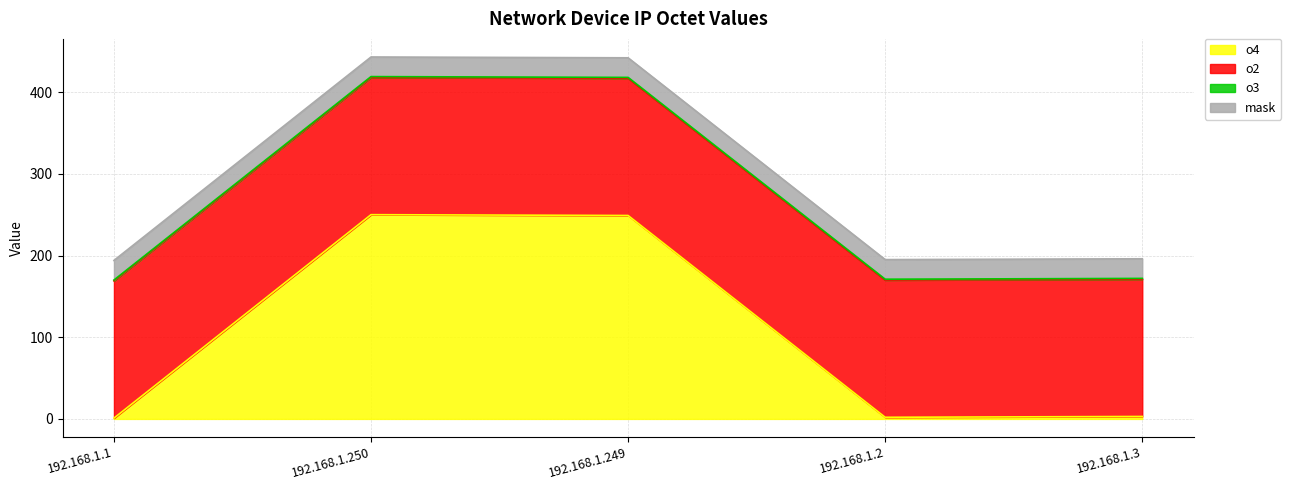

At how many categories does at least one series exceed 8?

5